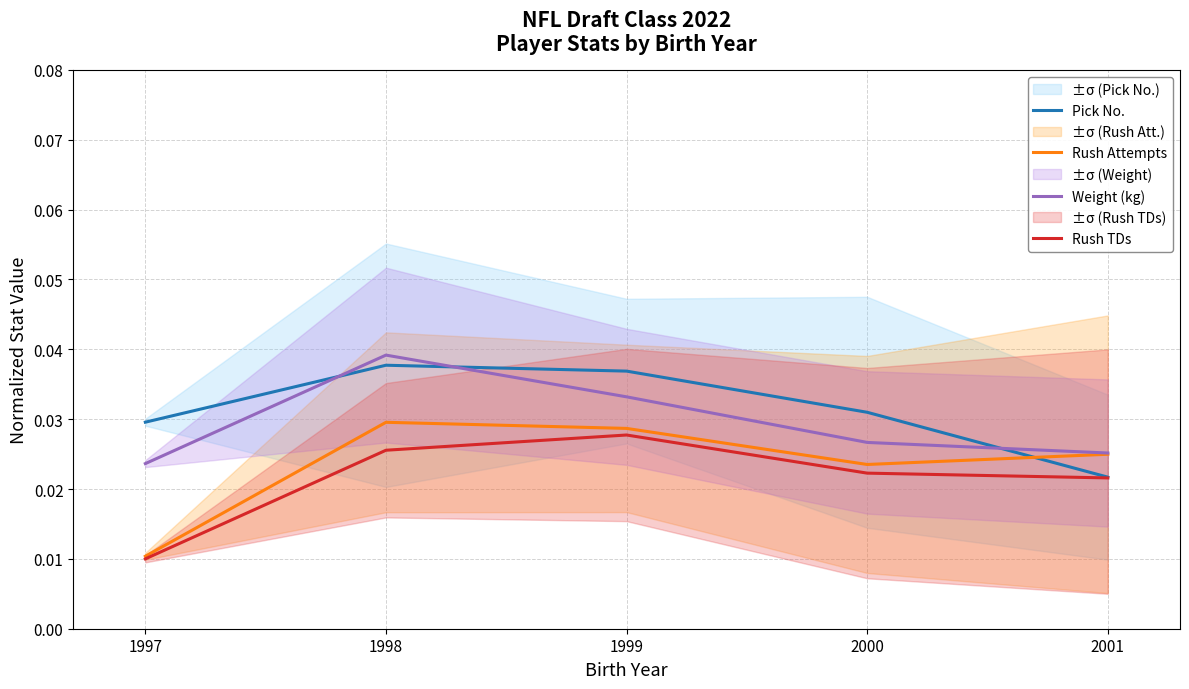

The value of Rush TDs at 2000 is 0.0. True or false?

False